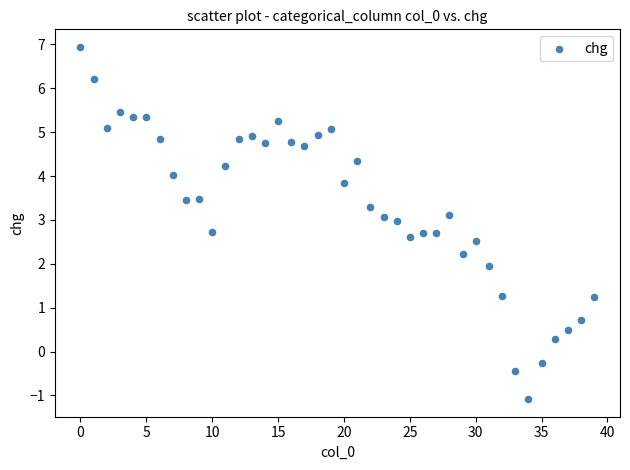

What is the range of Y values (max minus min)?

8.0